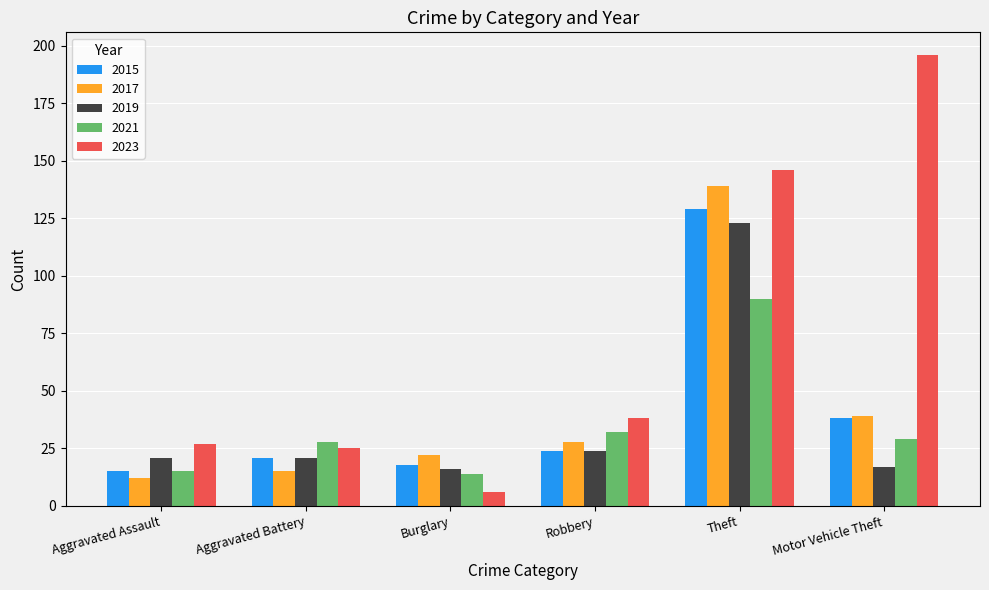

How many distinct data groups are displayed?

5